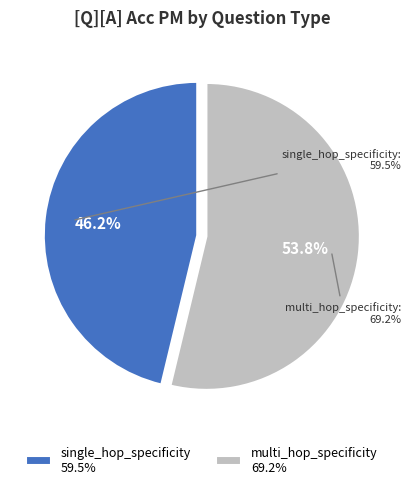

Combined, do multi_hop_specificity and single_hop_specificity account for over 50%?

Yes